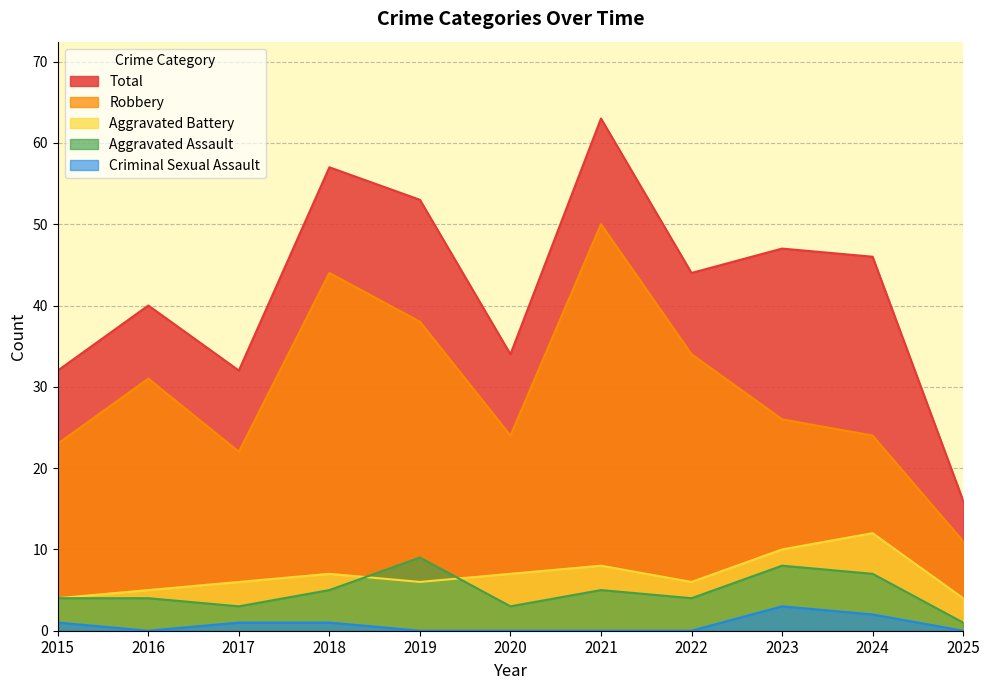

What is the difference between the maximum and minimum values in the Aggravated Assault series?

8